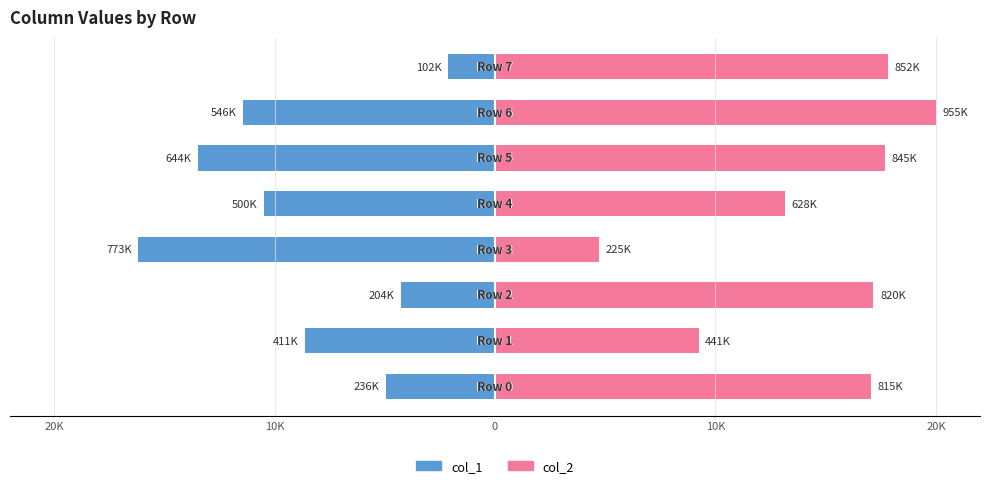

Are the bars horizontal?

Yes